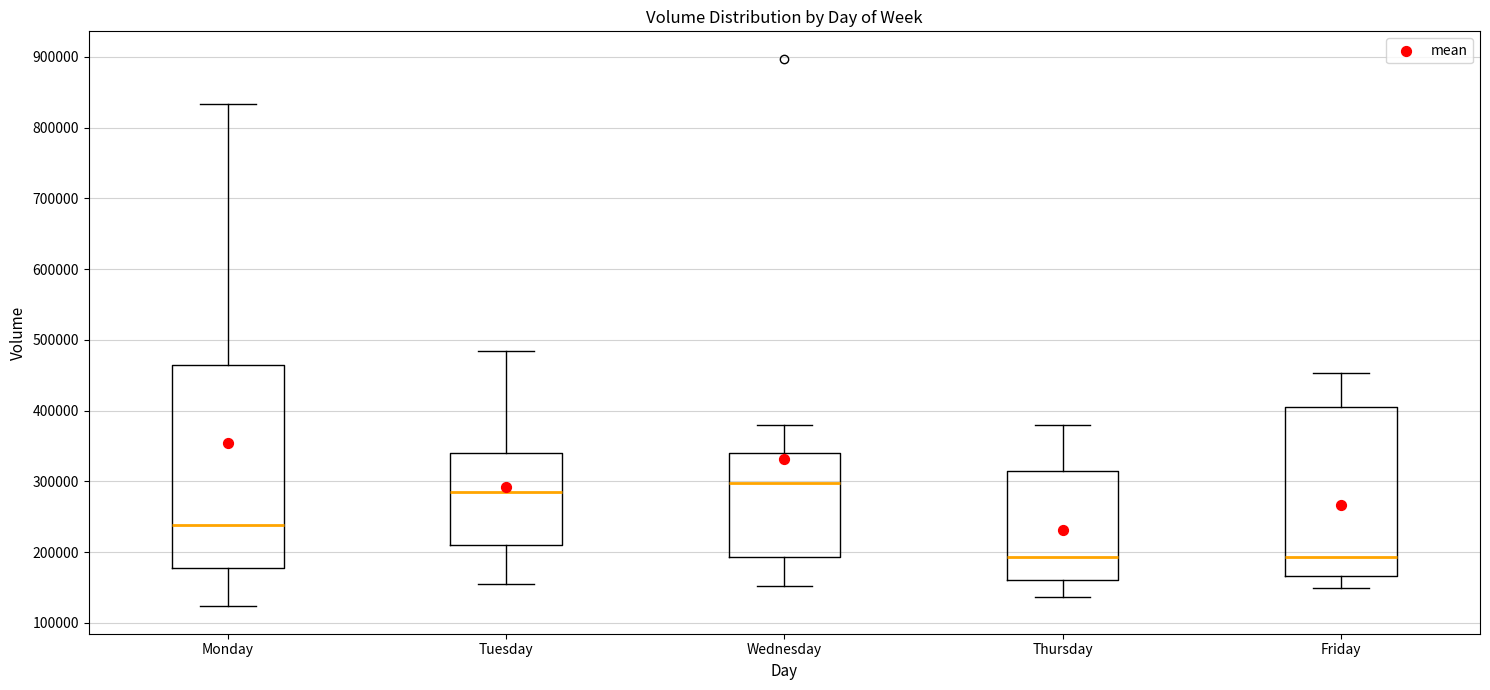

Reading left to right, read every box against the y-axis: the position of its median line, the range the box covers, and the ends of its whiskers. The values are not printed on the chart, so give them approximately, as read against the axis.

Monday: median 240000, box 180000 to 470000, whiskers 120000 to 830000
Tuesday: median 280000, box 210000 to 340000, whiskers 150000 to 480000
Wednesday: median 300000, box 190000 to 340000, whiskers 150000 to 380000
Thursday: median 190000, box 160000 to 310000, whiskers 140000 to 380000
Friday: median 190000, box 170000 to 400000, whiskers 150000 to 450000